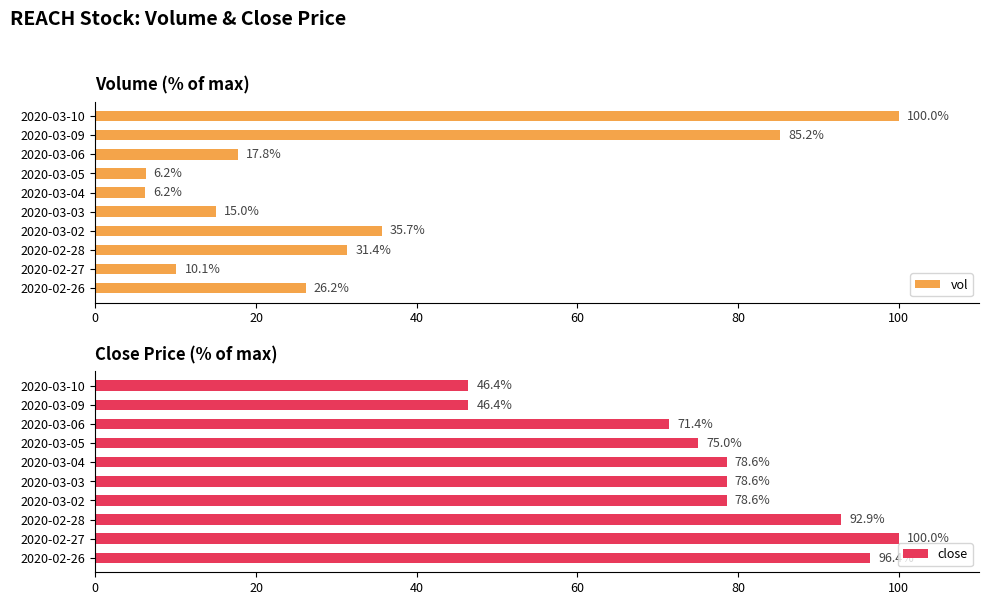

Rank the series by their average value, from highest to lowest.

close, vol